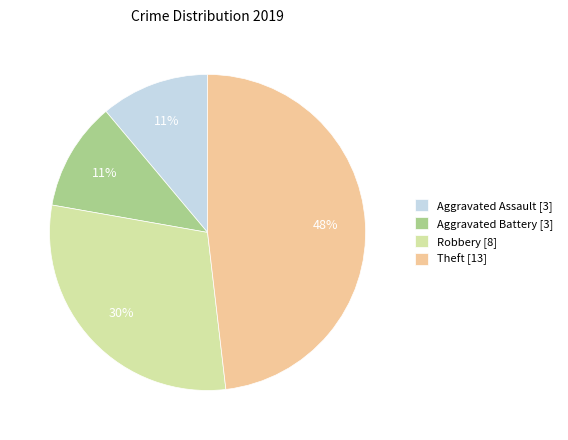

To the nearest percent, what is the average slice percentage?

25%